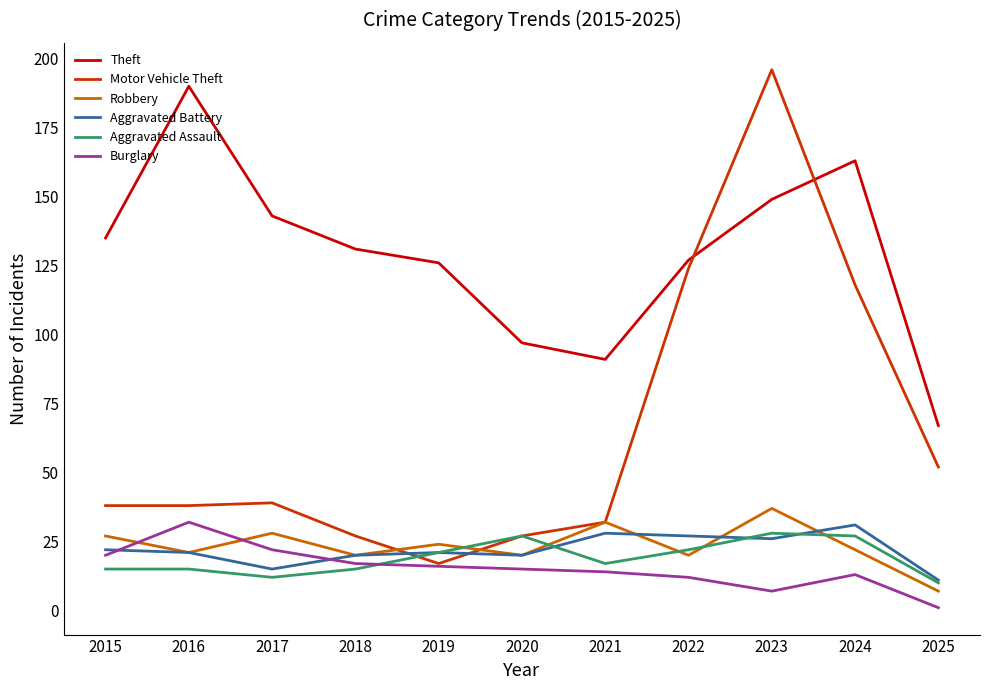

The Theft series shows 65 at 2017. True or false?

False